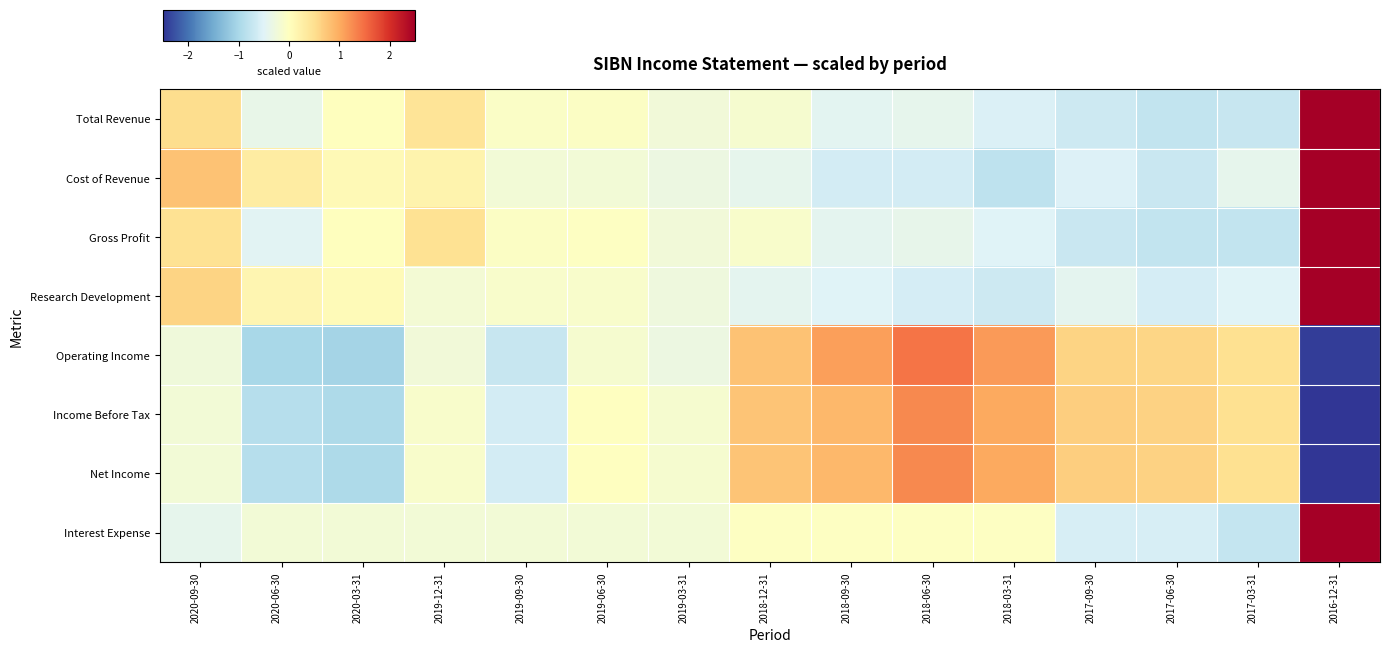

What is the minimum value shown in the chart?

-2.8